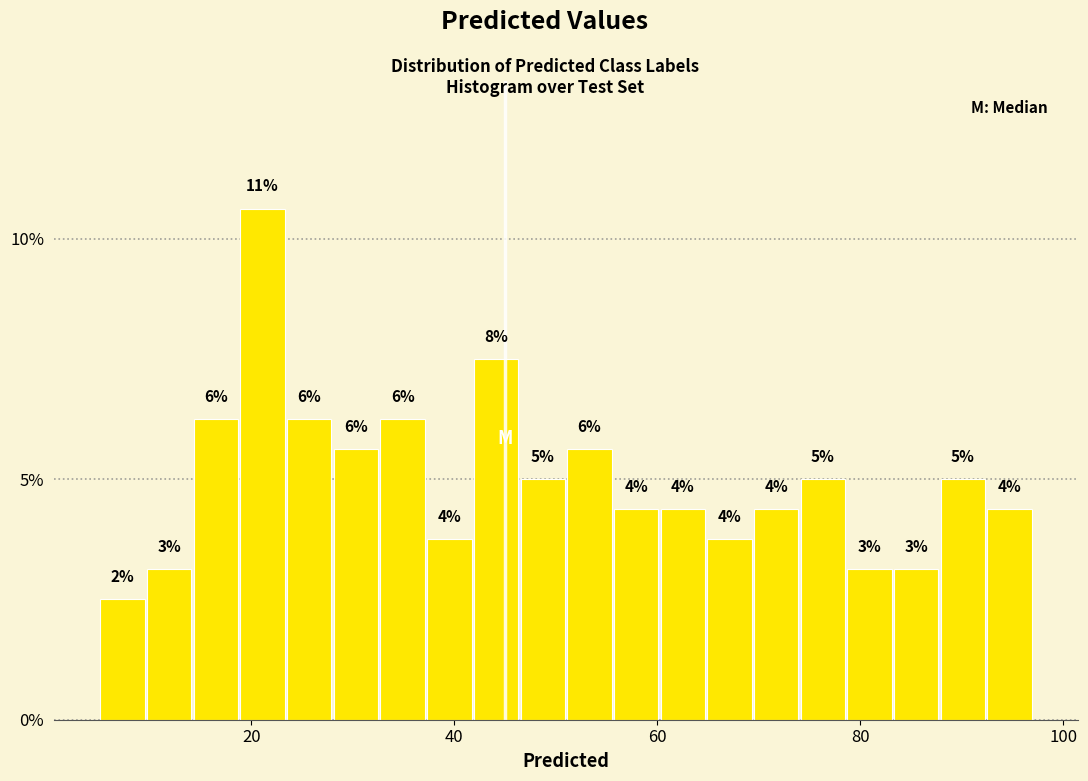

Read against the x-axis, roughly where is the centre of the tallest bar?

22